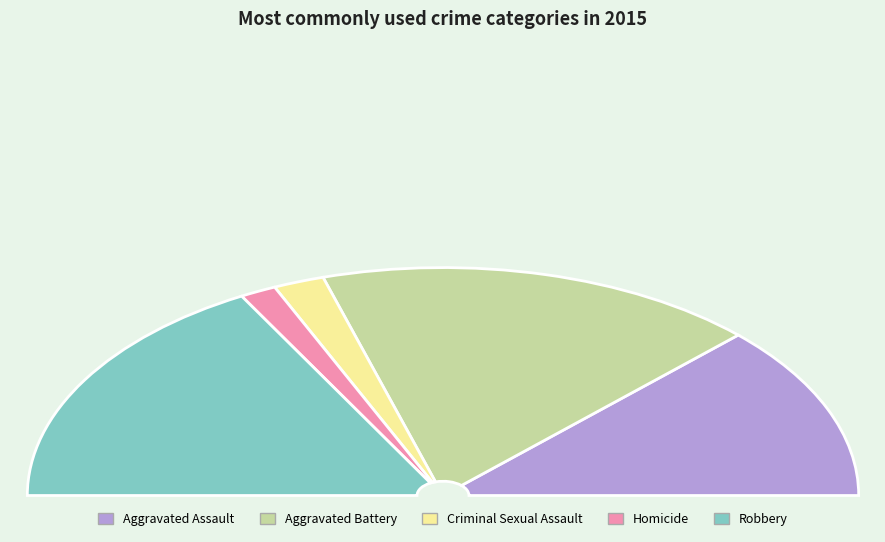

To the nearest percent, what portion does Homicide represent?

3%